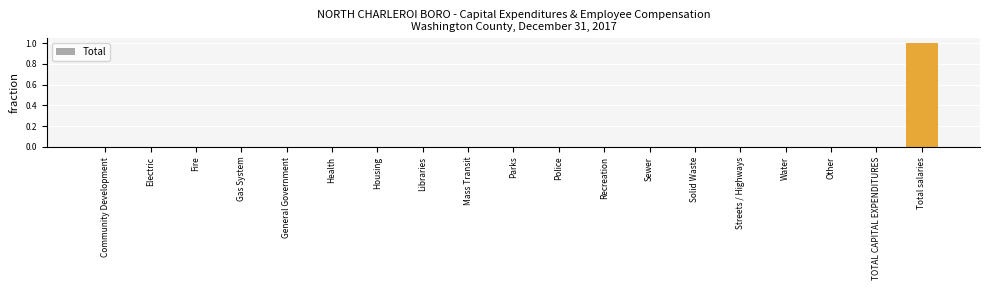

Reading left to right, what are all the values shown in this chart?

Community Development=0	Electric=0	Fire=0	Gas System=0	General Government=0	Health=0	Housing=0	Libraries=0	Mass Transit=0	Parks=0	Police=0	Recreation=0	Sewer=0	Solid Waste=0	Streets / Highways=0	Water=0	Other=0	TOTAL CAPITAL EXPENDITURES=0	Total salaries=1